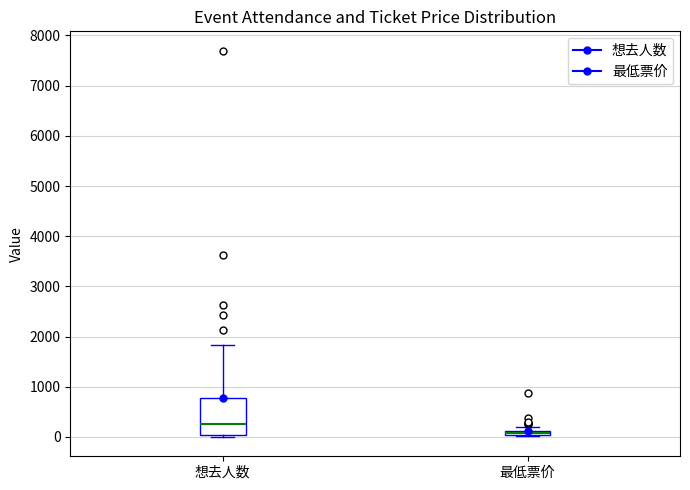

Where is the upper edge of the box for 最低票价 on the y-axis? The values are not printed on the chart, so give them approximately, as read against the axis.

100